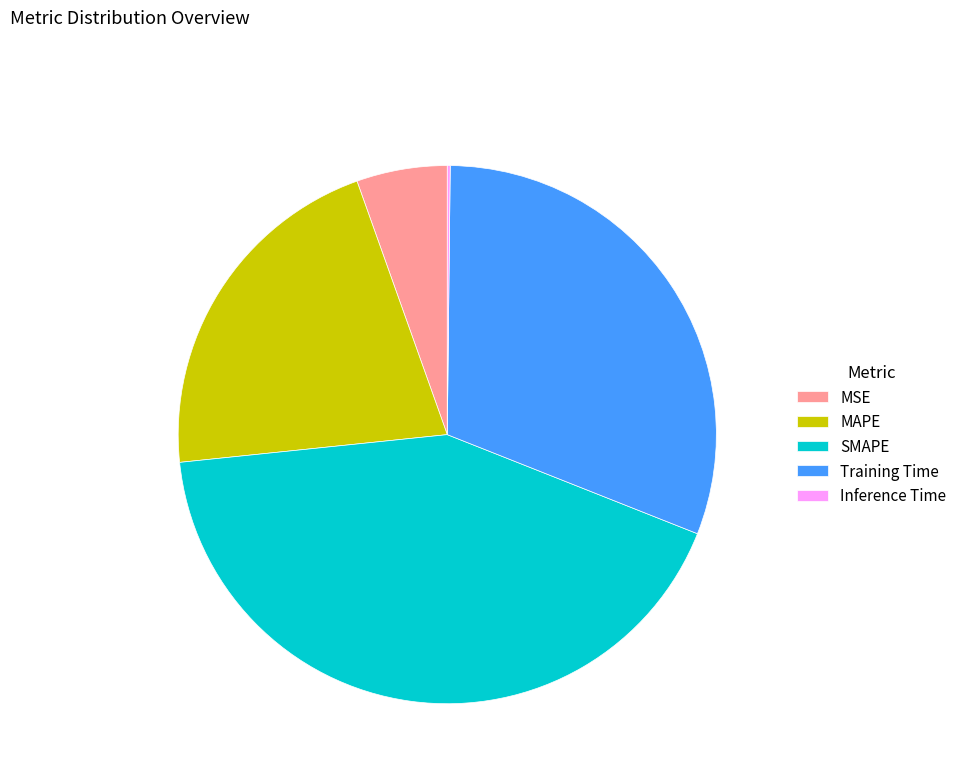

Approximately how many times larger is the value at SMAPE compared to MAPE?

2.0